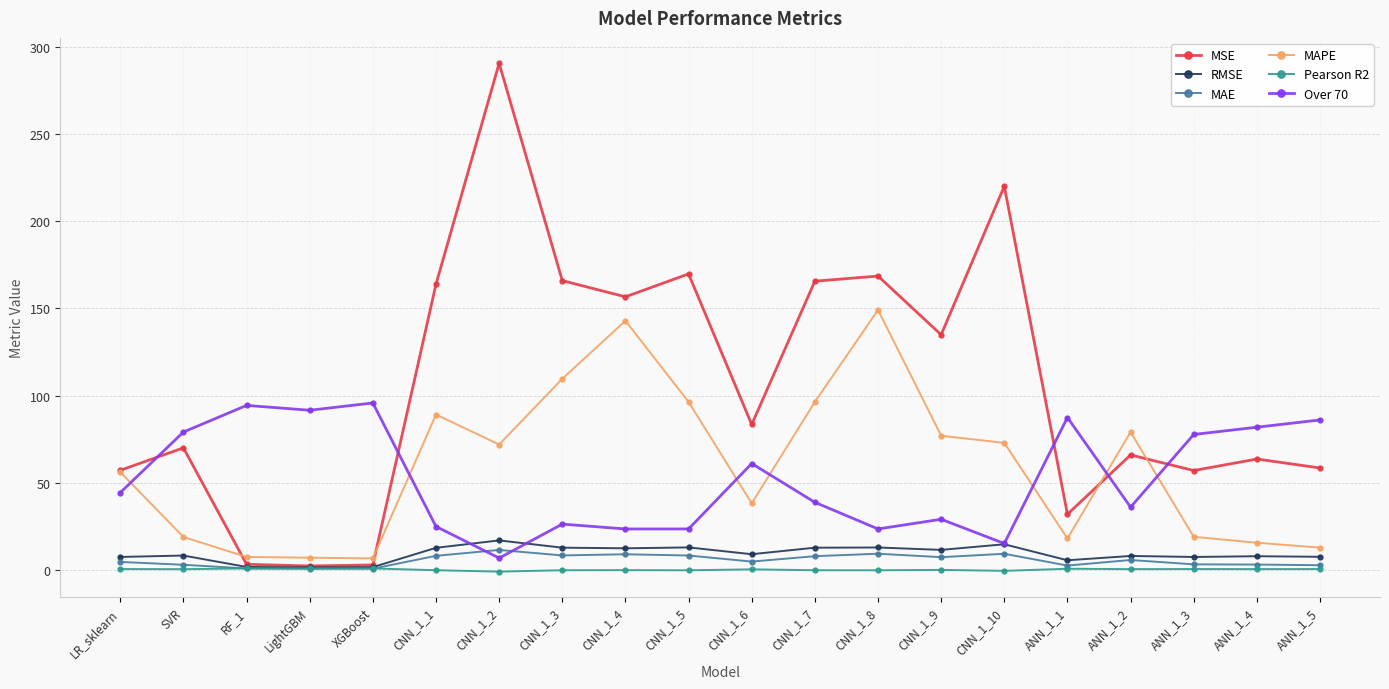

Which series changed the most between LR_sklearn and LightGBM?

MSE